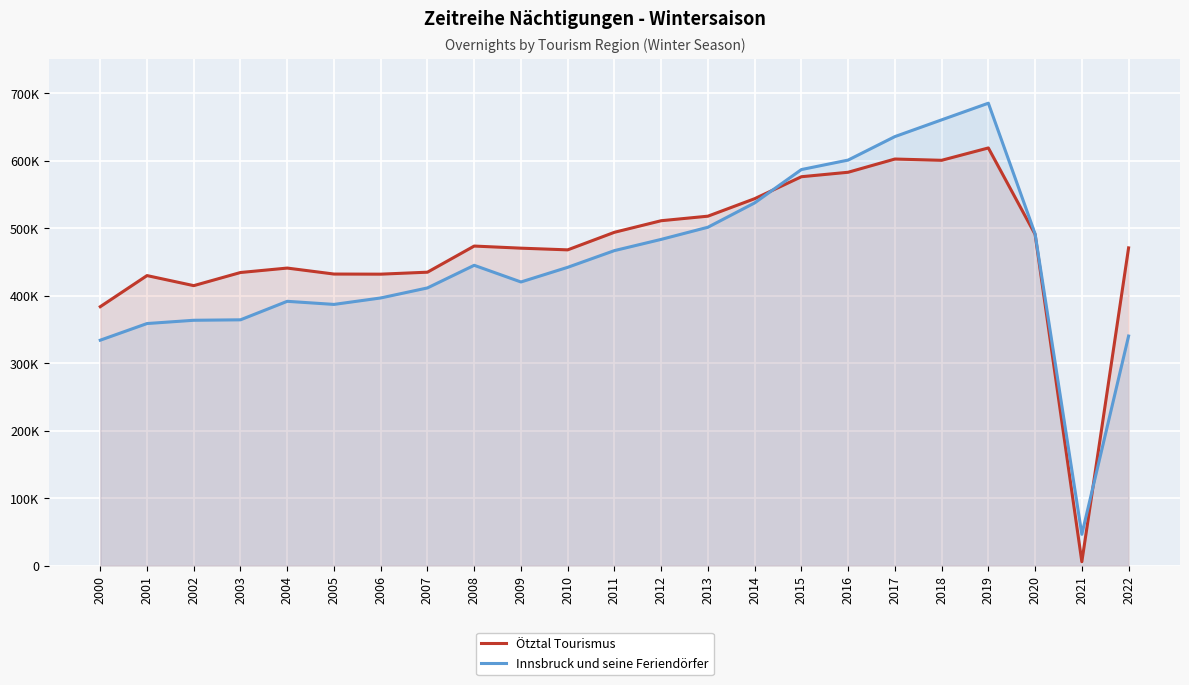

What is the difference between the Innsbruck und seine Feriendörfer values at 2006 and 2009?

23679